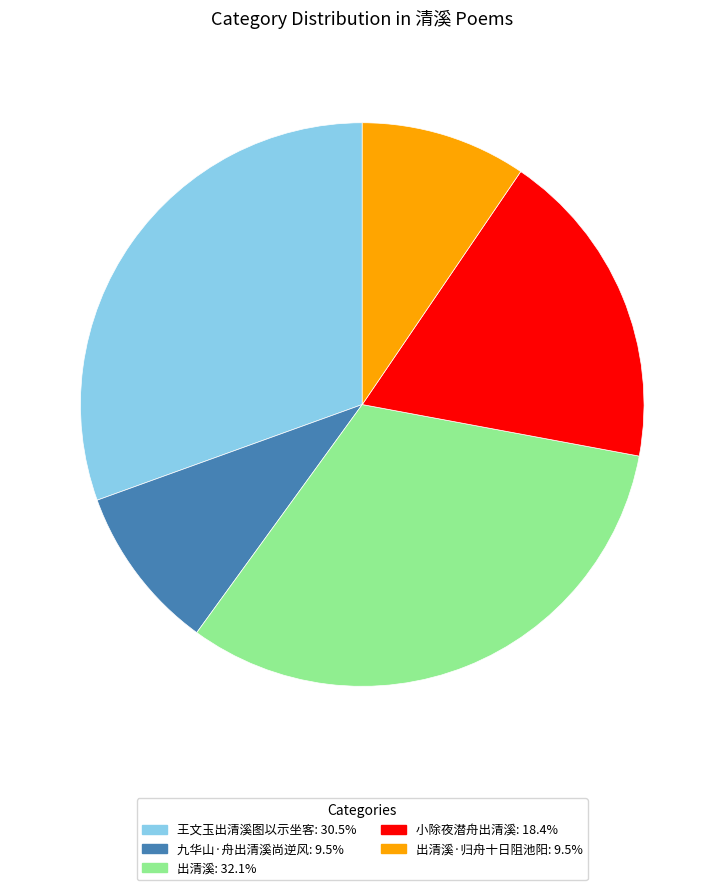

Does any single category account for the majority?

No